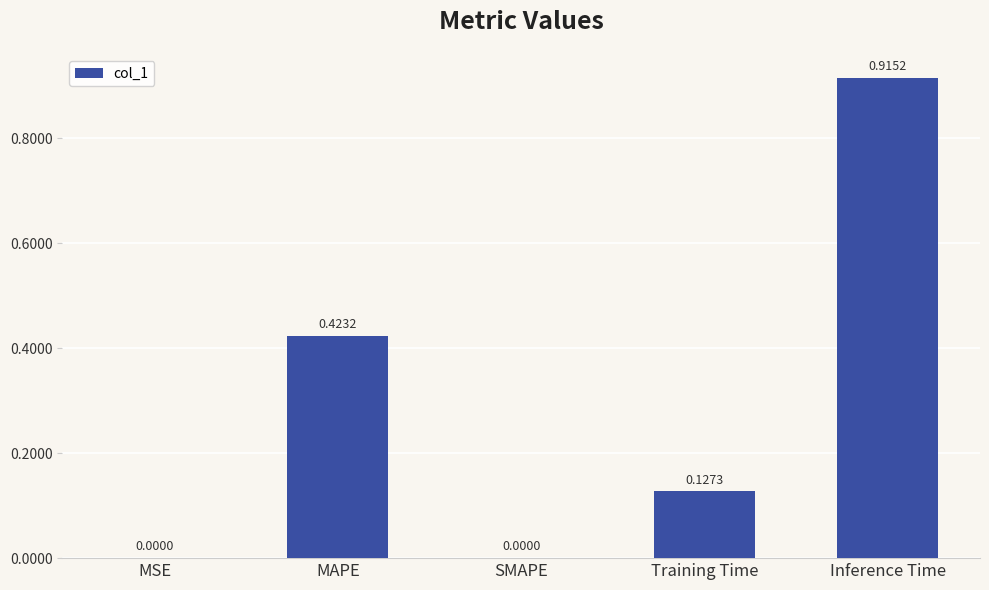

Which category has the highest value across all series?

Inference Time